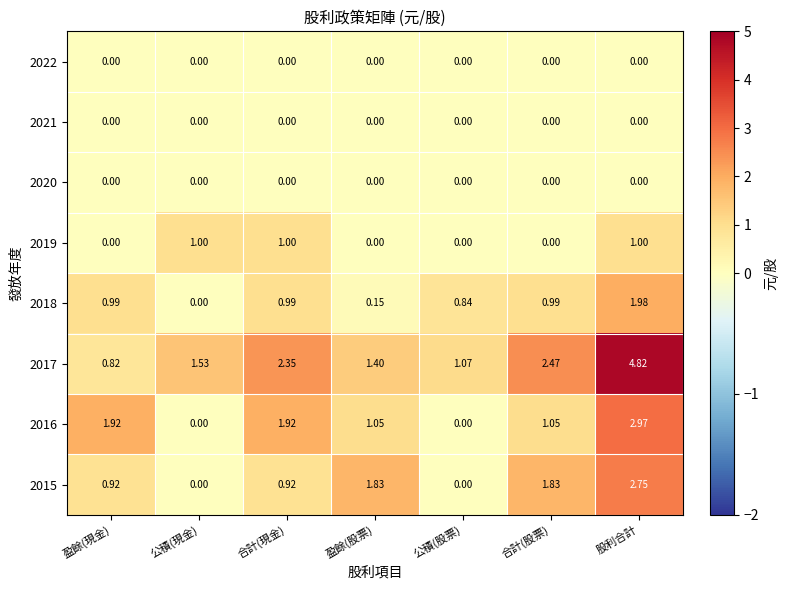

Where is 2018 nearest to the value 0?

公積(現金)